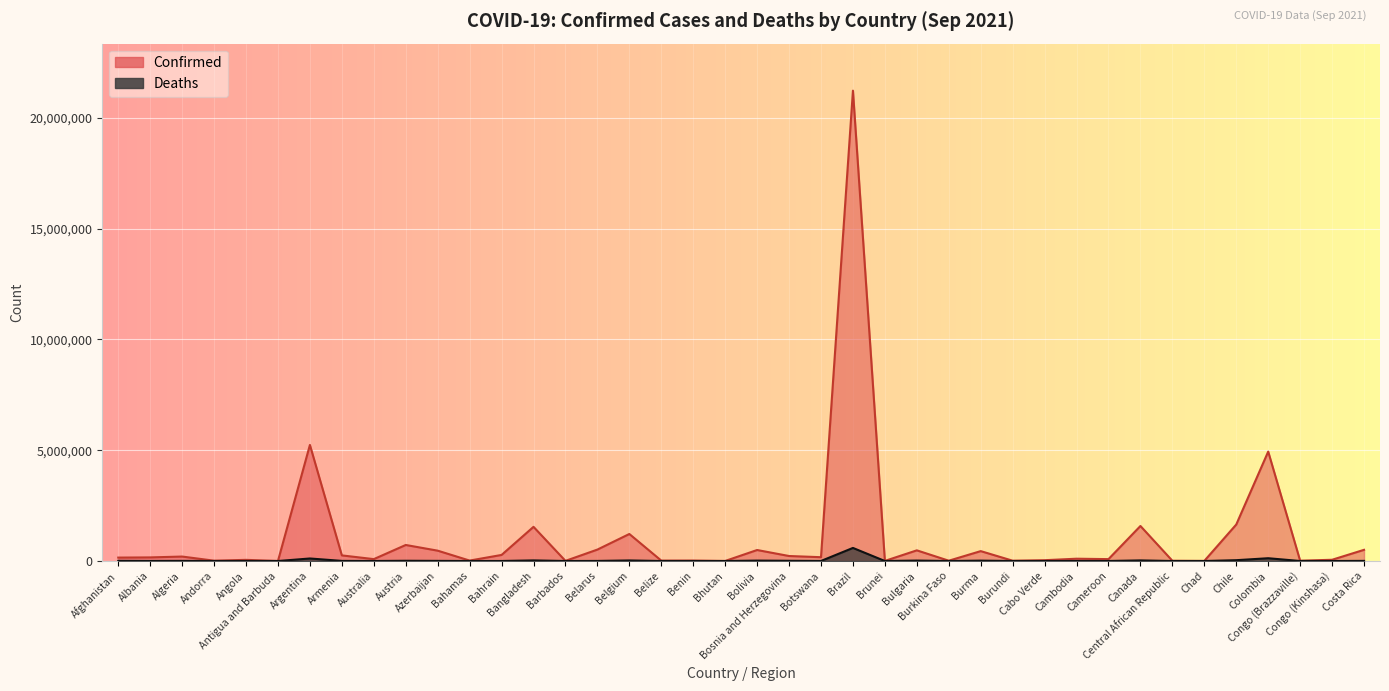

The value of Confirmed at Armenia is 253600. True or false?

True